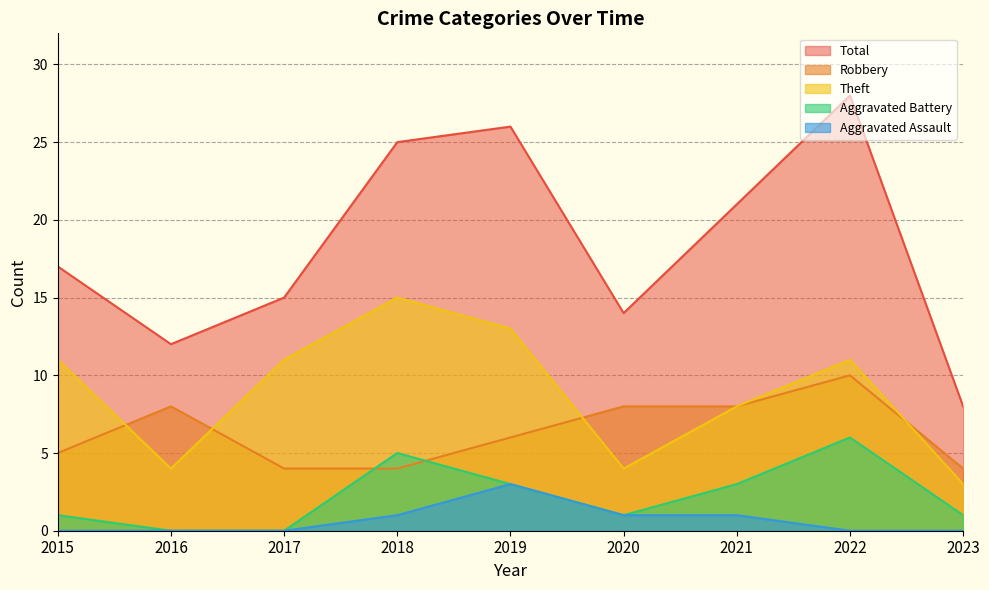

What is the sum of the Total values at 2015 and 2020?

31